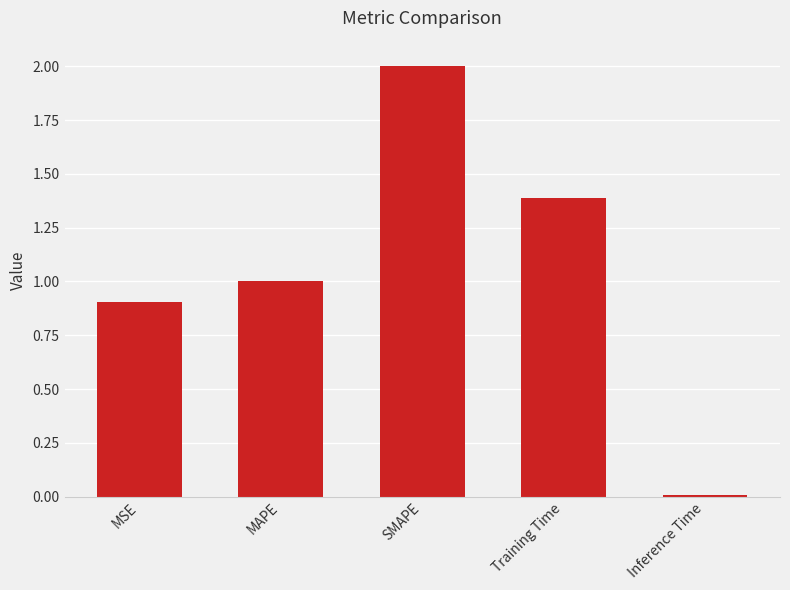

What is the label of the 5th bar from the right?

MSE